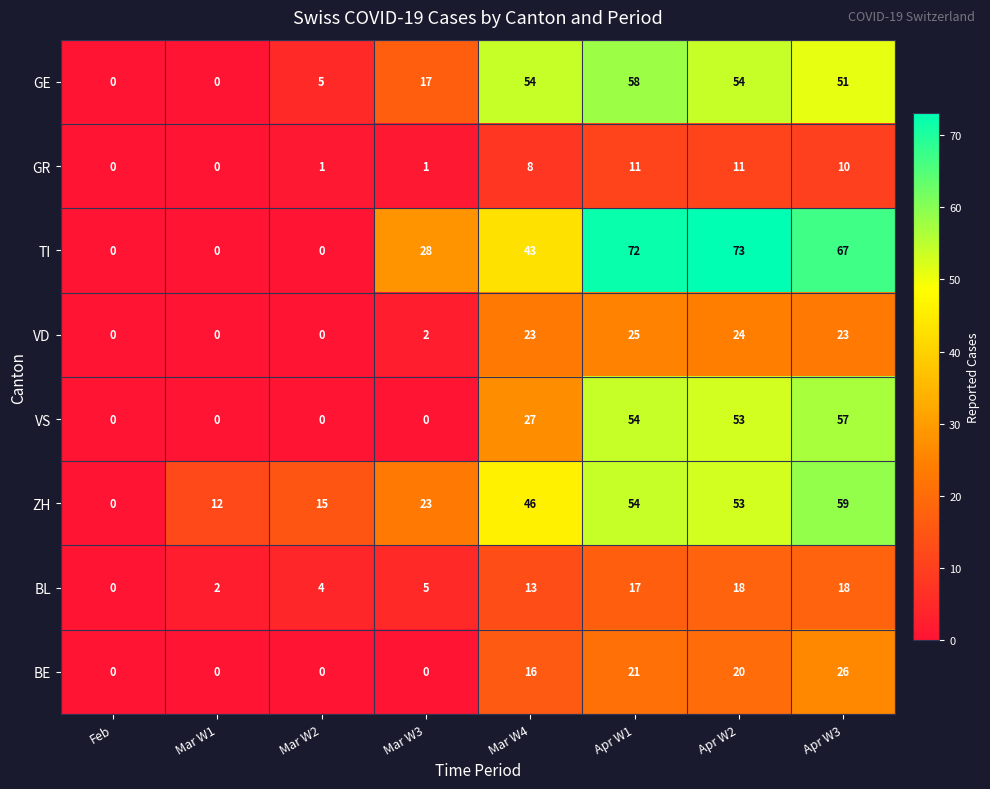

What is the approximate value of GR at Apr W3, to the nearest 10?

10